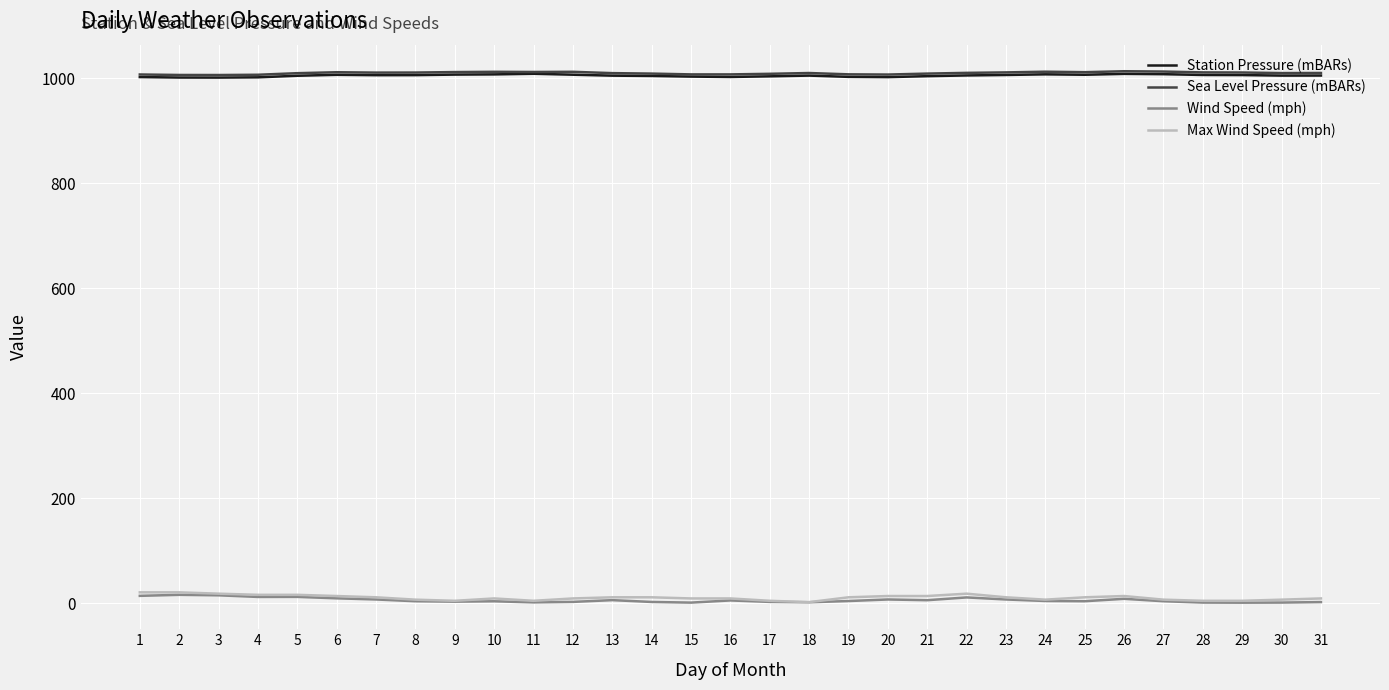

True or false: Station Pressure (mBARs) has more than 0 interior local peaks.

True